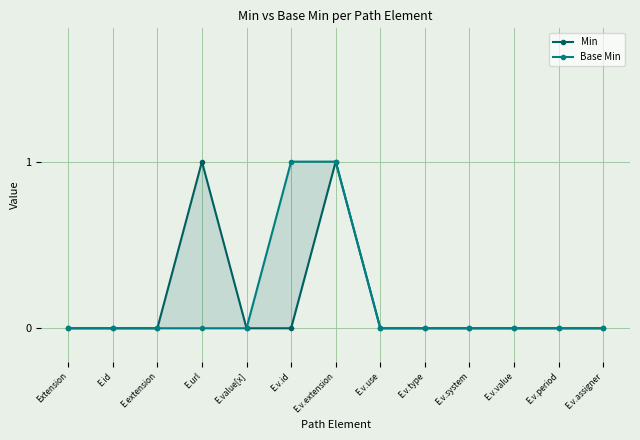

What is the difference between the maximum and minimum values in the Base Min series?

1